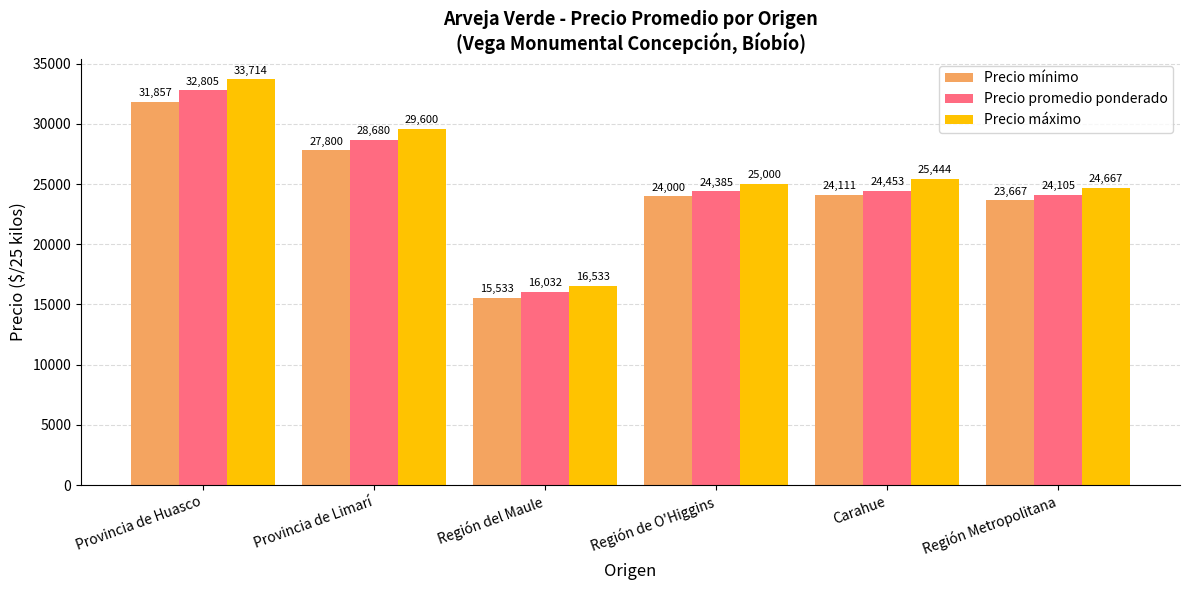

What position from the left is Región Metropolitana?

6